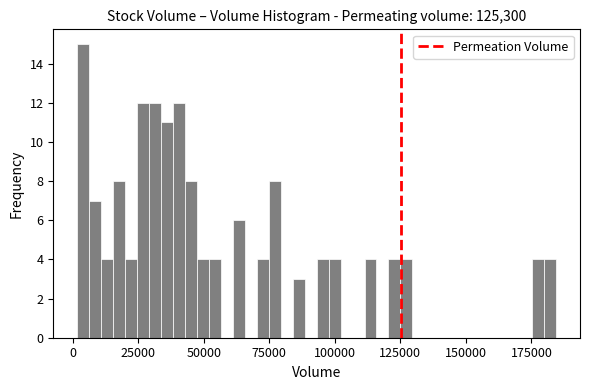

Read against the x-axis, roughly where is the centre of the tallest bar?

5000